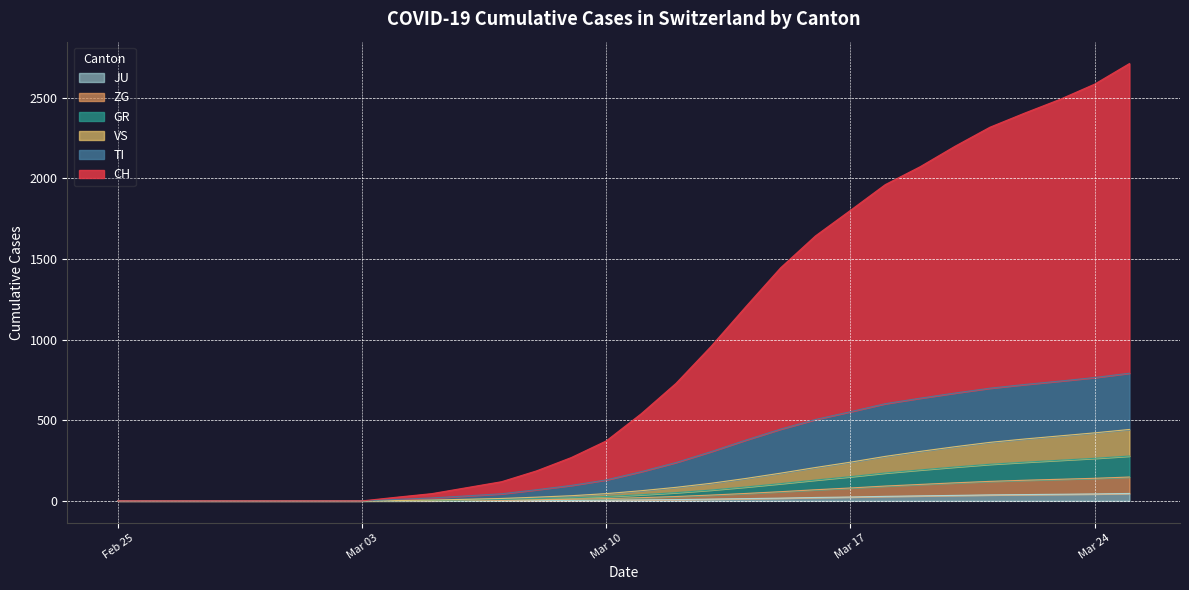

What is the difference between the TI values at 2020-02-27 and 2020-03-11?

181